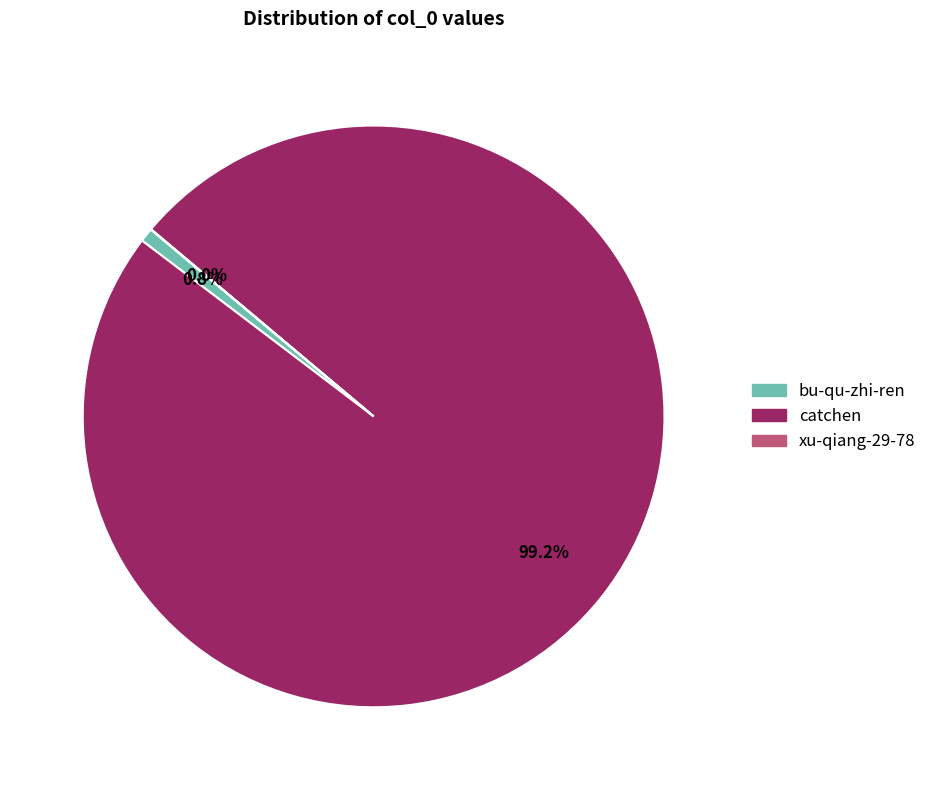

Combined, do bu-qu-zhi-ren and catchen account for over 50%?

Yes